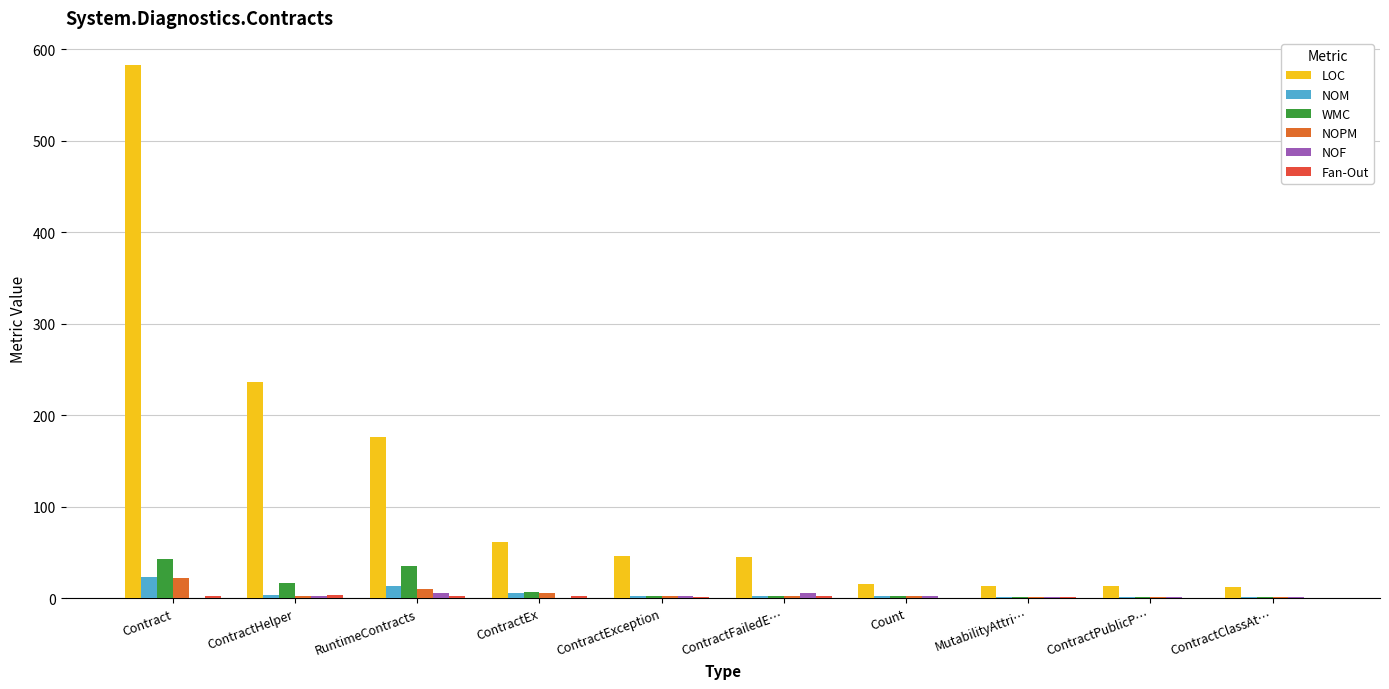

At how many categories does at least one series exceed 51?

4